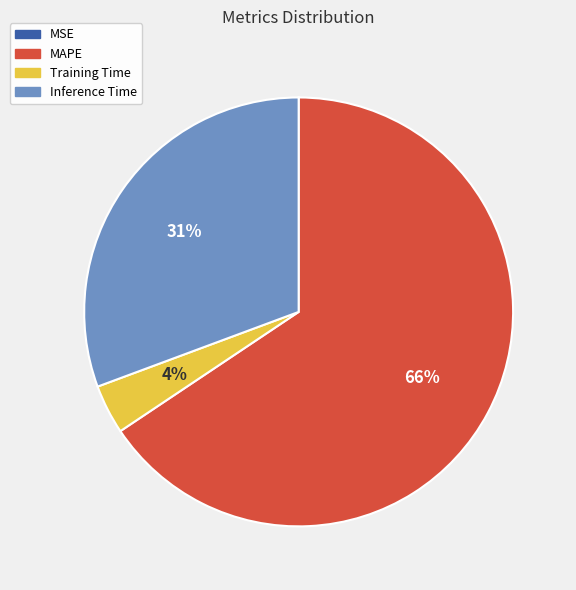

Is it true that MAPE is 66% of the pie?

True